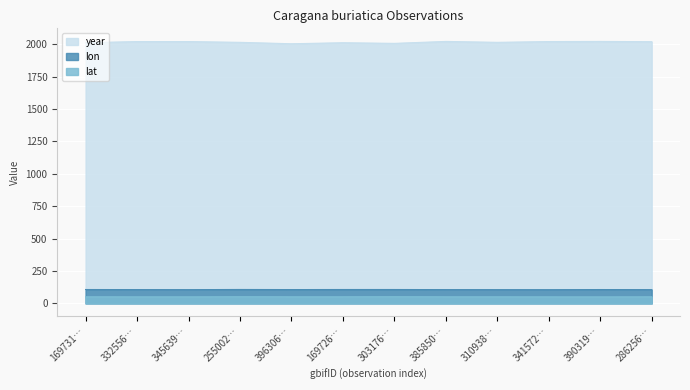

Which series has the largest total across all categories?

year